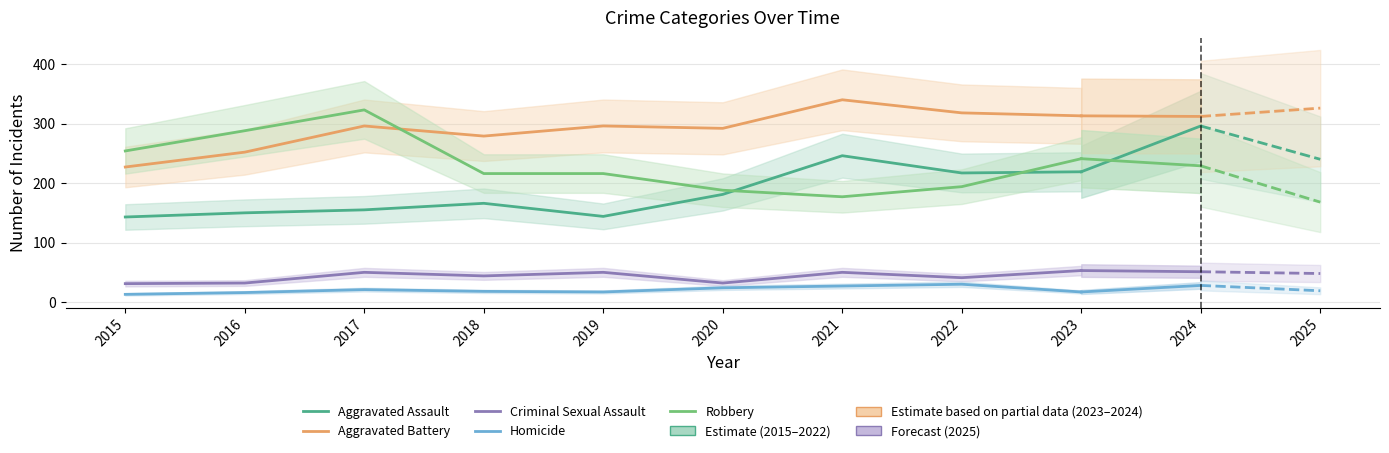

How many interior local valleys does the Aggravated Assault series have?

2